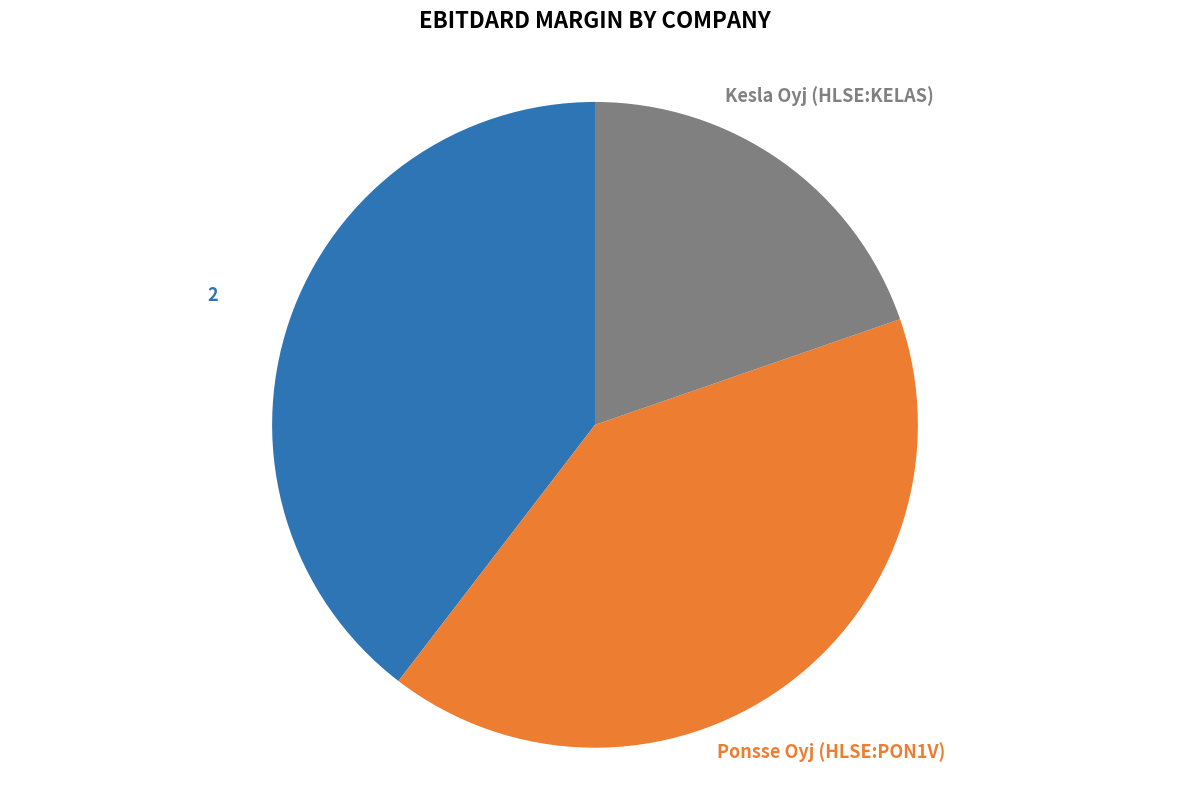

How many slices are in this pie chart?

3